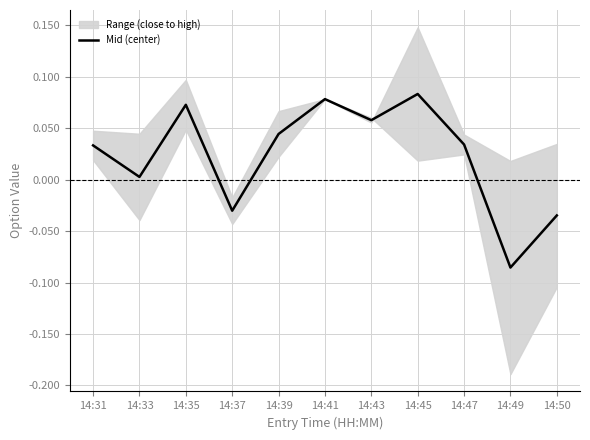

Which label corresponds to the largest value in the chart?

14:45